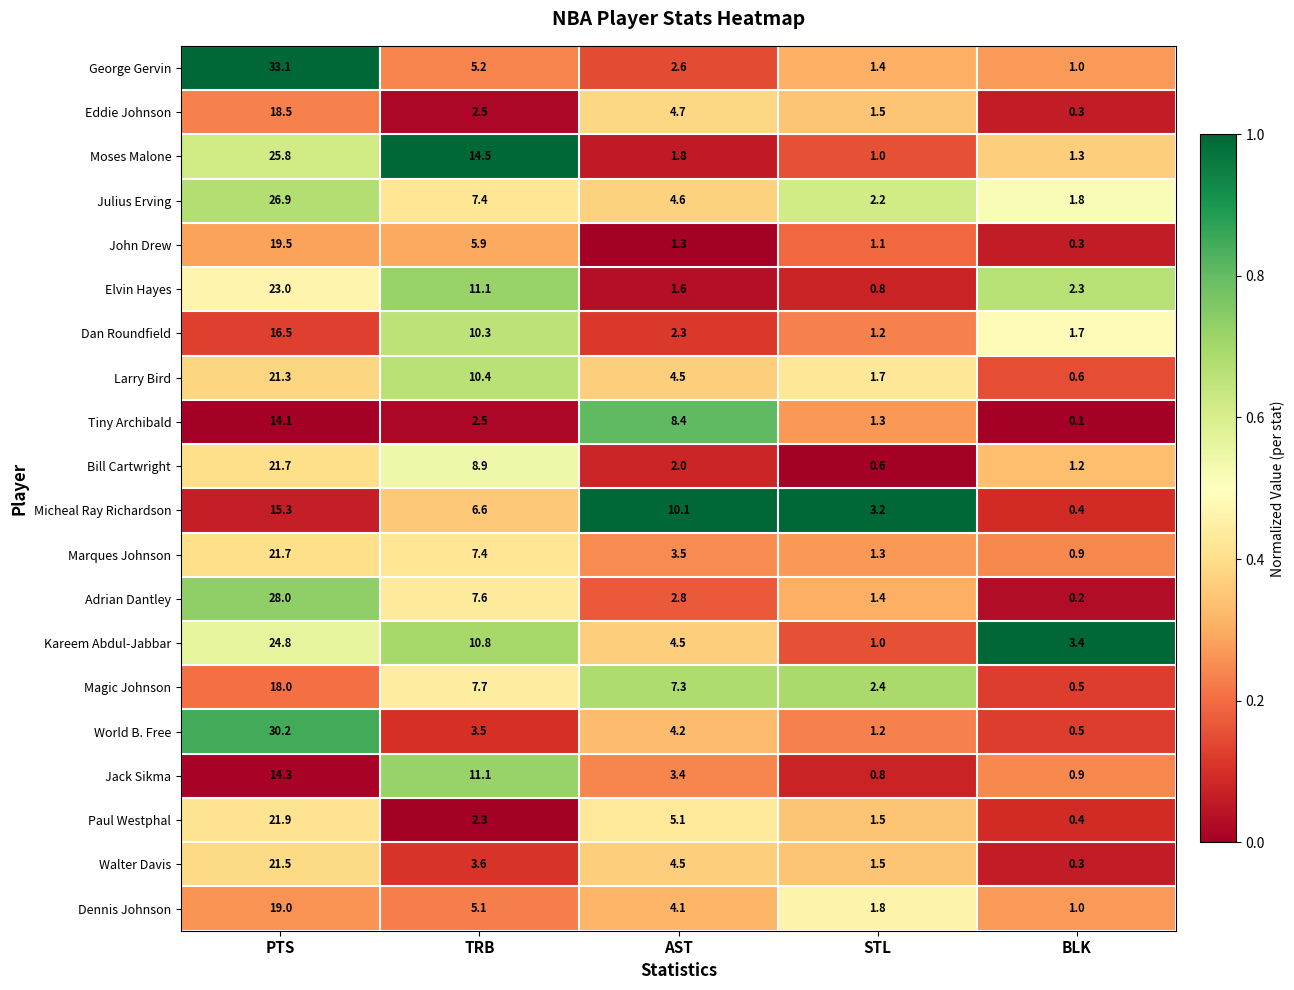

How many series are shown in this chart?

20